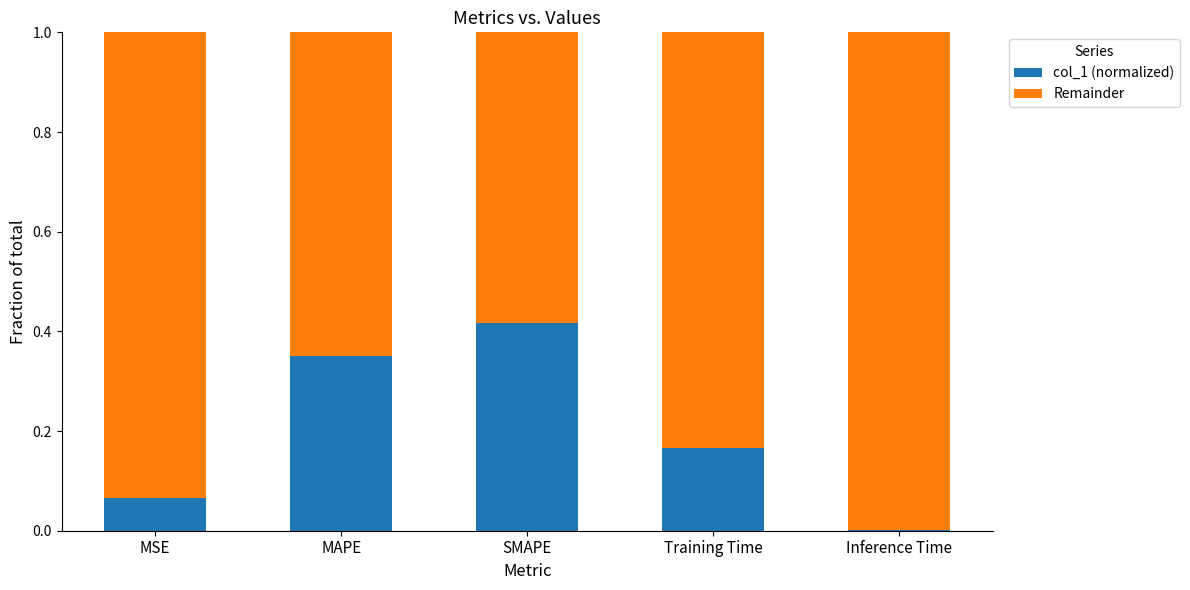

Are the bars horizontal?

No